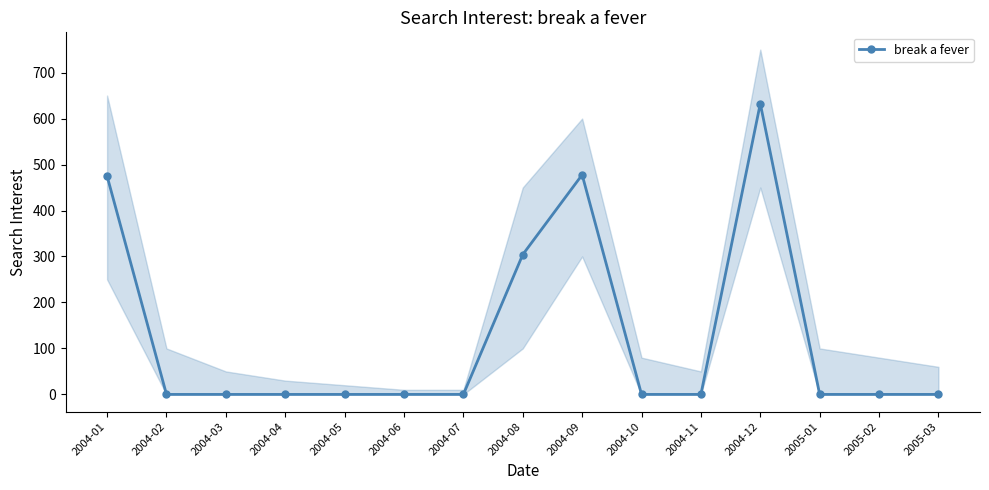

What is the label of the 8th point from the right?

2004-08